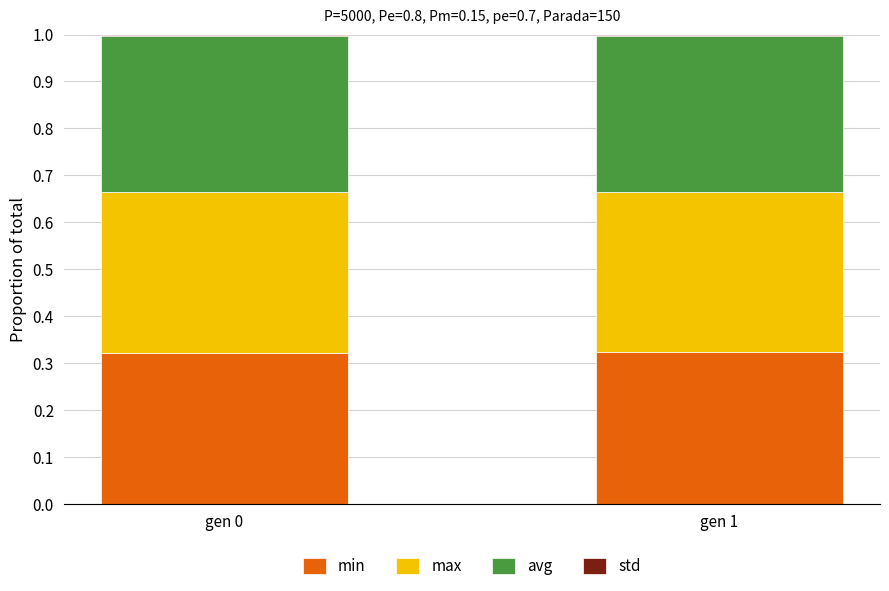

True or false: min has a value of 0.1 at gen 0.

False